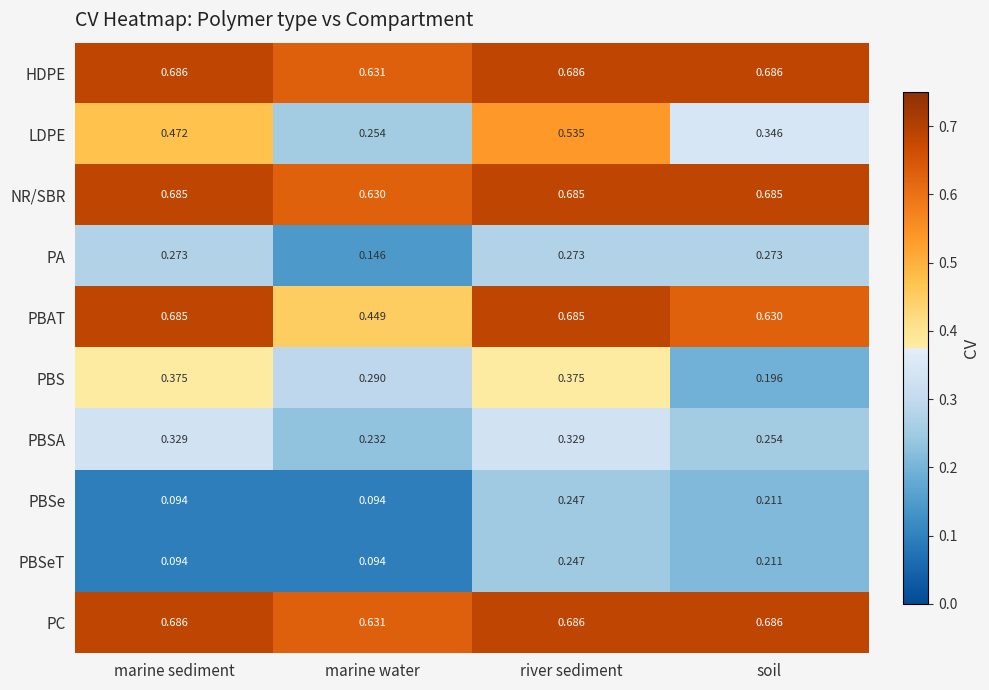

Count the number of data series in this chart.

10